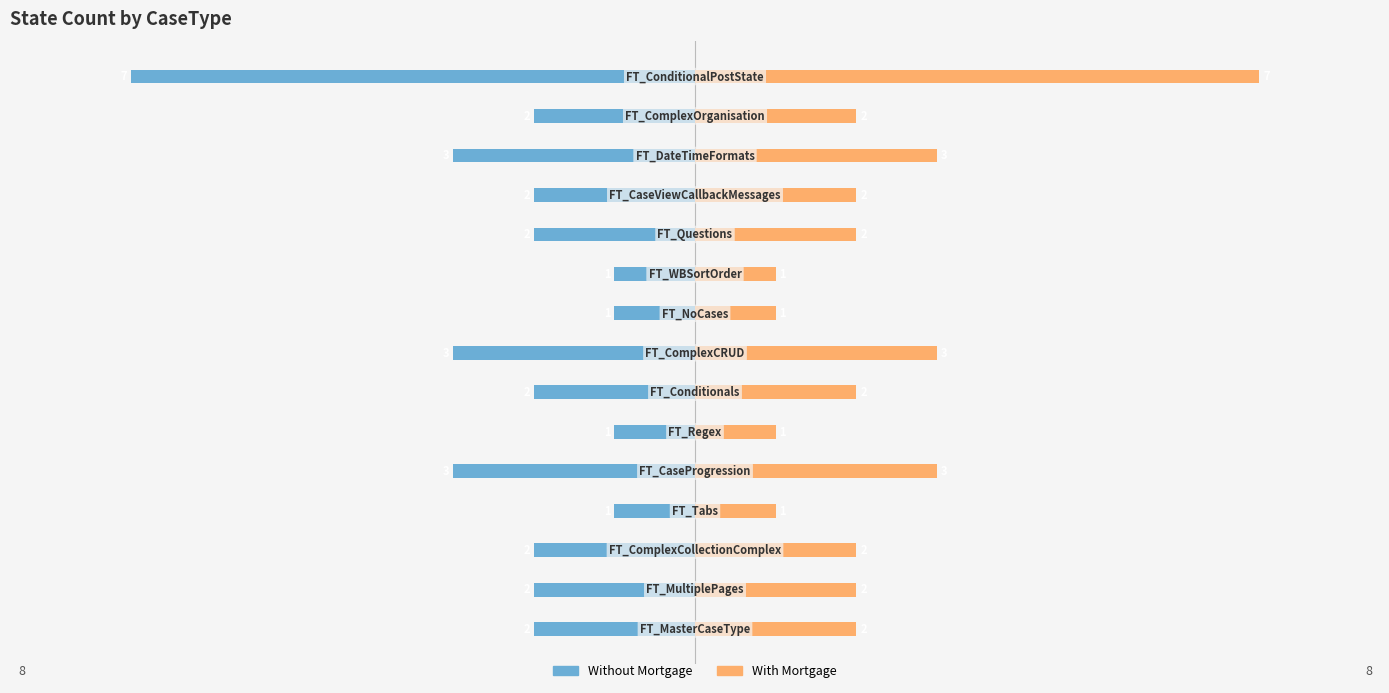

What is the difference between the Without Mortgage values at 3 and 7?

2